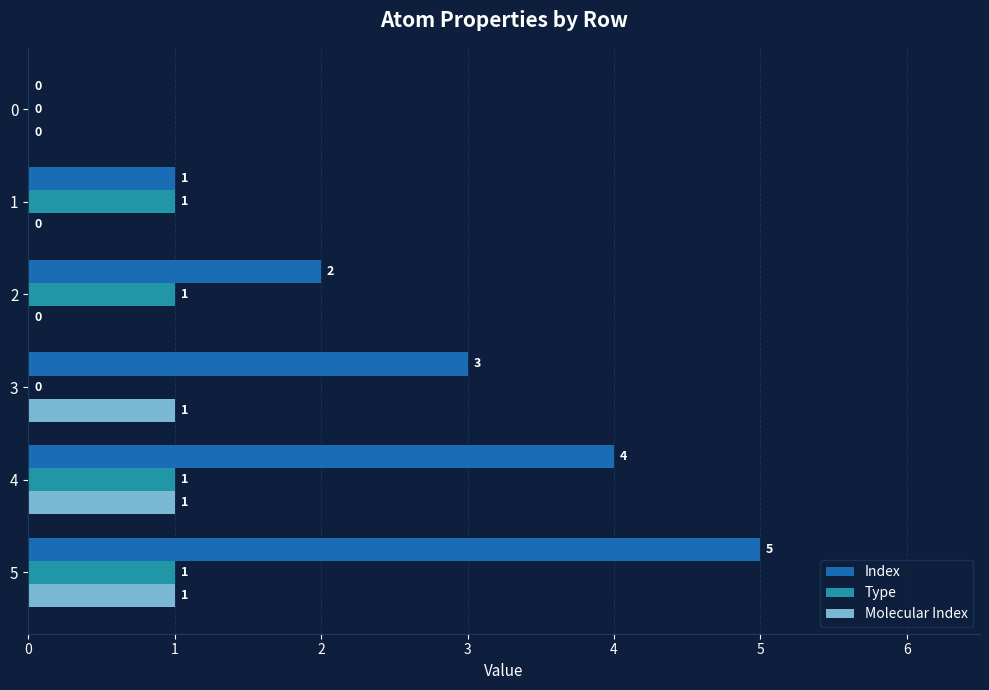

What is the average value of the Type series?

1